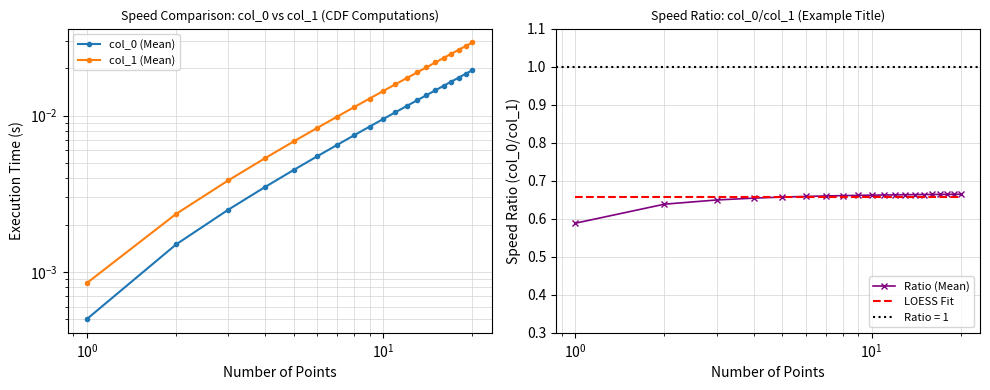

What is the value of the Ratio (Mean) point at the 4th from the left?

0.7